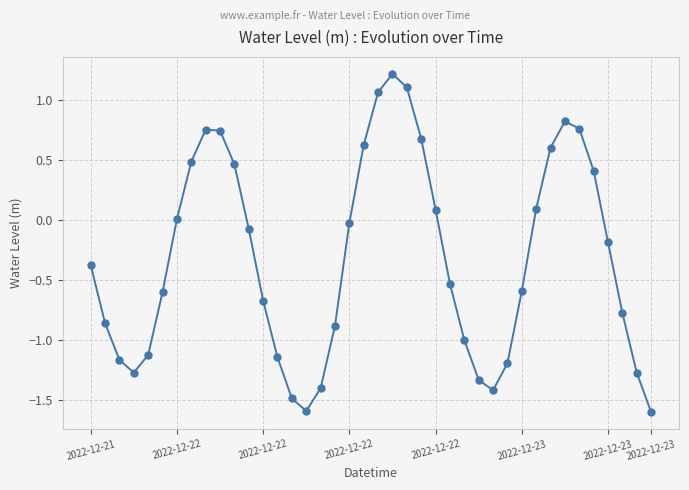

How many interior local valleys (lower than both neighbors) does the data have?

3